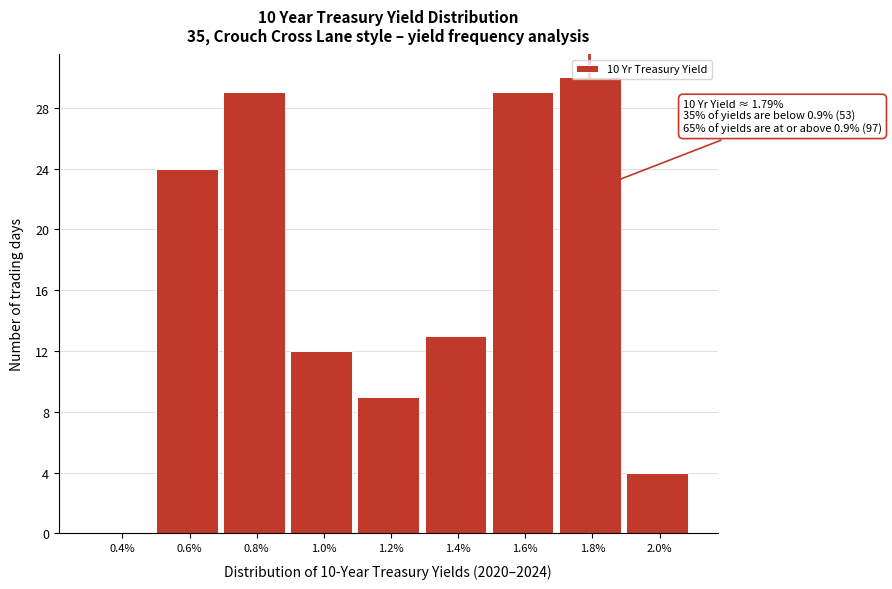

Over which range of the x-axis is the bar tallest?

1.7 to 1.9